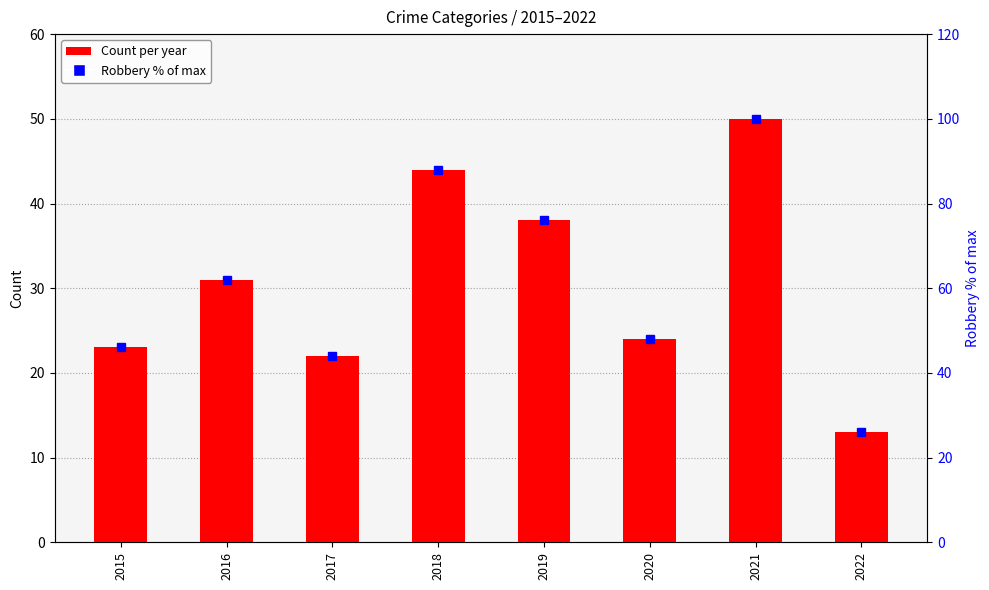

How many groups of bars are there?

8